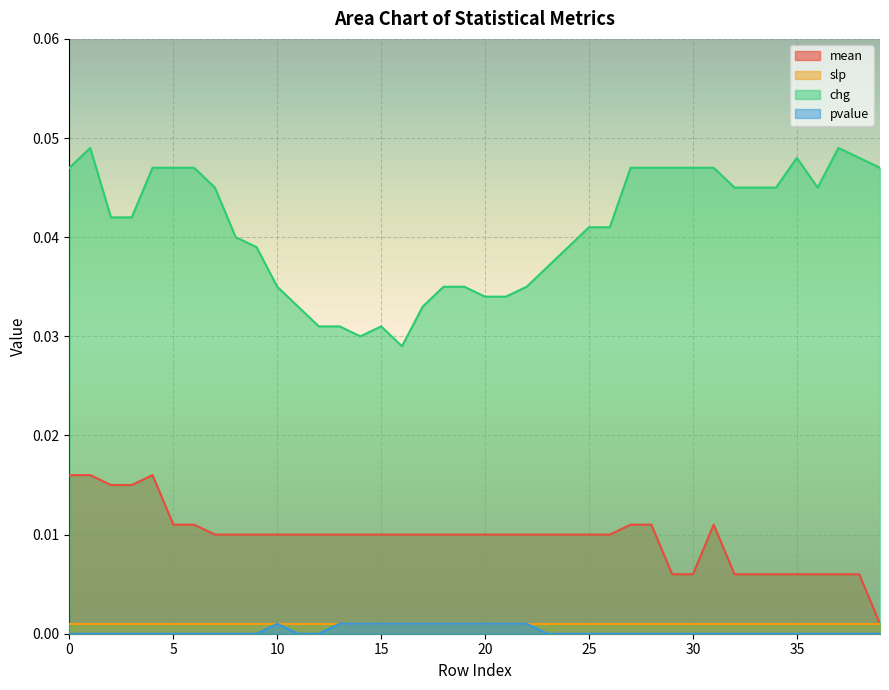

True or false: pvalue and chg cross at least once.

False